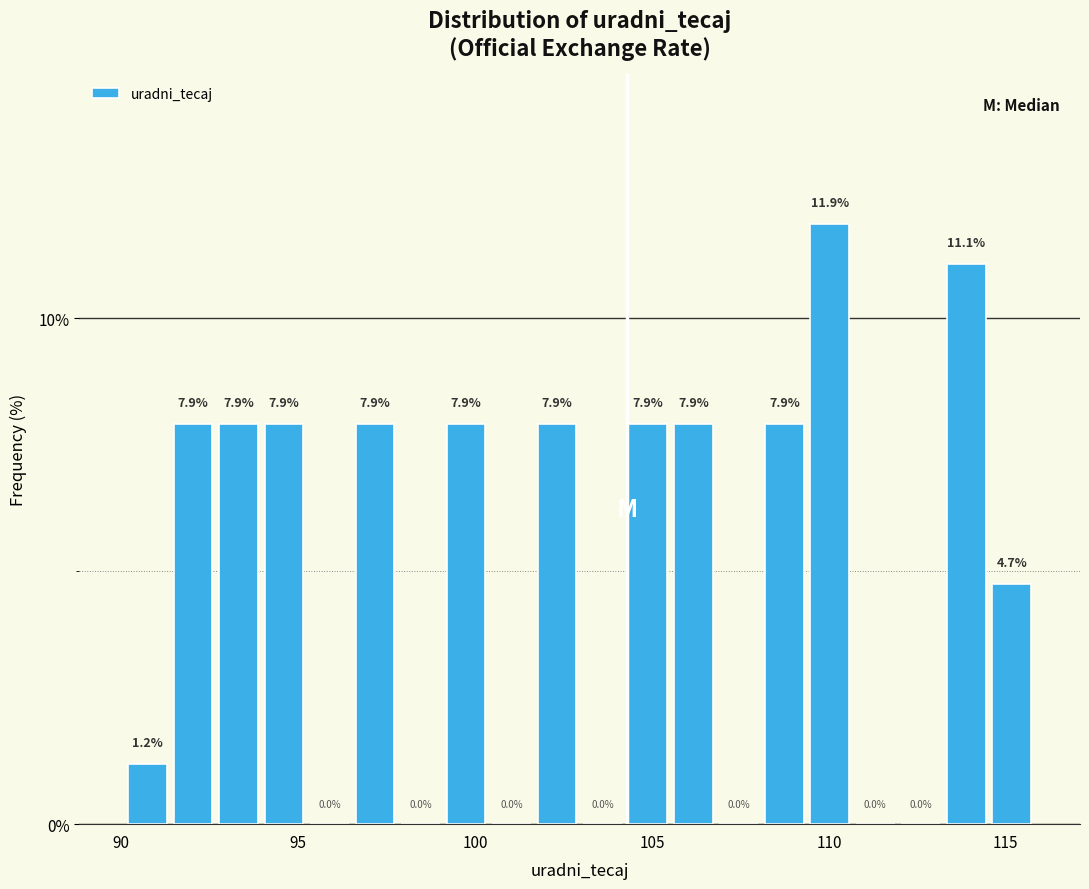

Around what value on the x-axis is the tallest bar? Give the approximate position of its centre, as read against the axis.

110.0